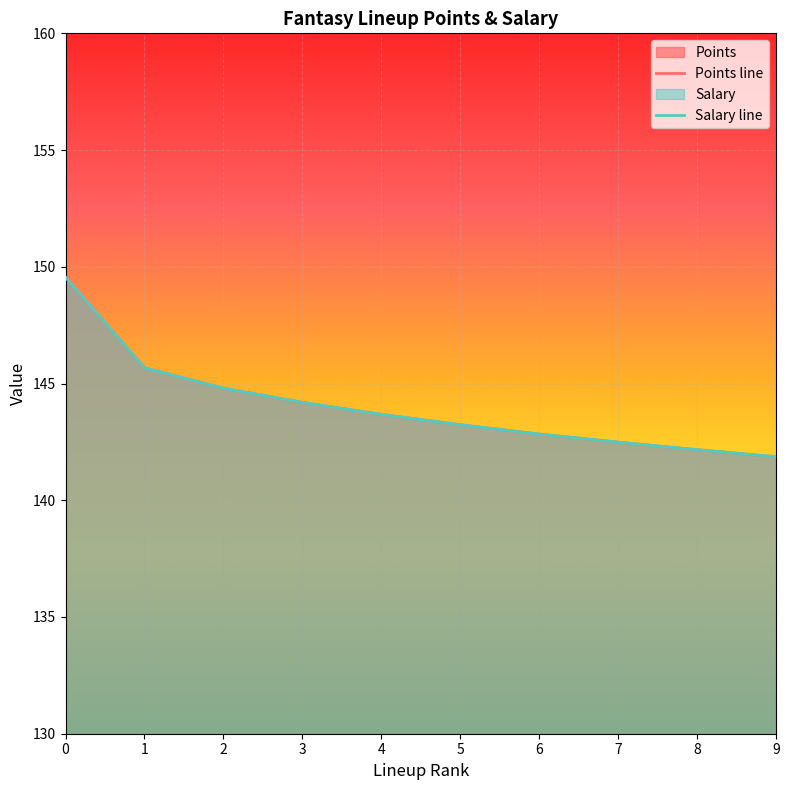

Rank the series by their maximum value, from lowest to highest.

Points, Salary